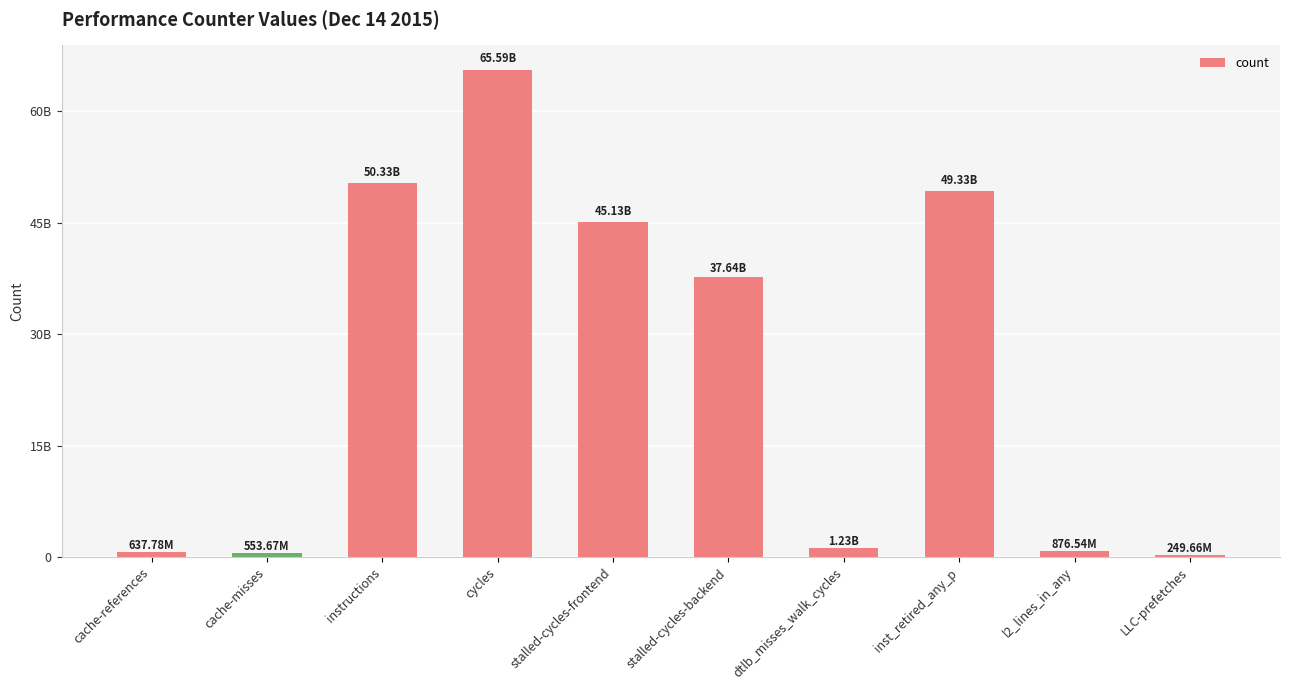

Reading right to left, extract all data points from this chart.

LLC-prefetches=249661085	l2_lines_in_any=876543216	inst_retired_any_p=49325283407	dtlb_misses_walk_cycles=1227240865	stalled-cycles-backend=37642029027	stalled-cycles-frontend=45125700607	cycles=65592102582	instructions=50333969542	cache-misses=553668058	cache-references=637777688